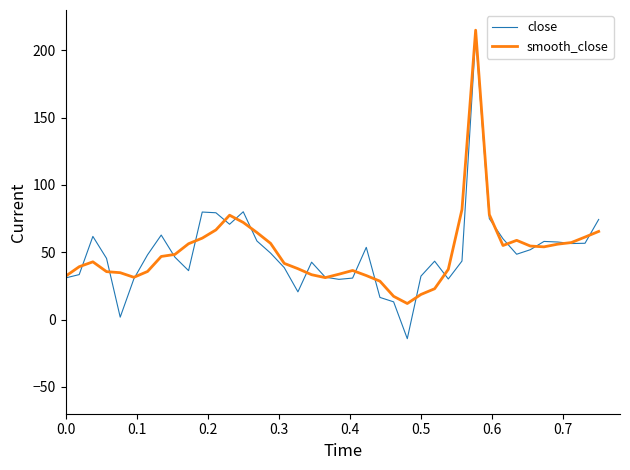

What is the maximum value shown in the chart?

215.0